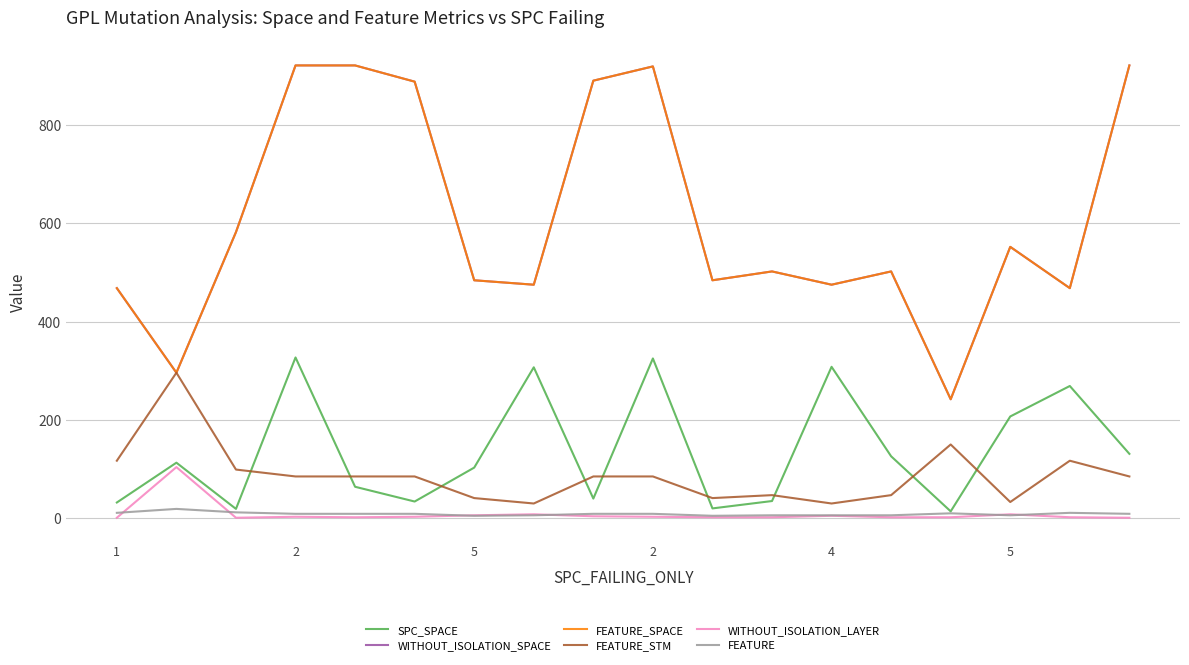

Which label corresponds to the smallest value in the chart?

1